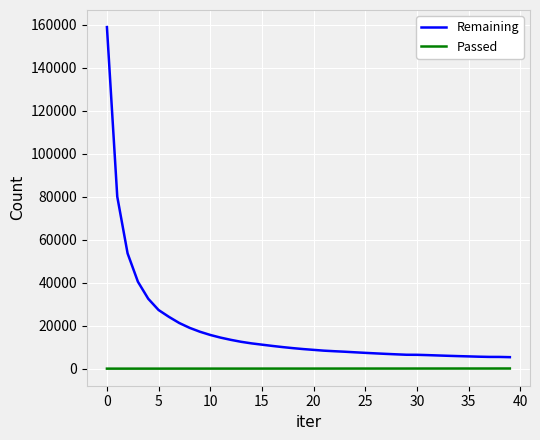

Does the chart have visible grid lines?

Yes